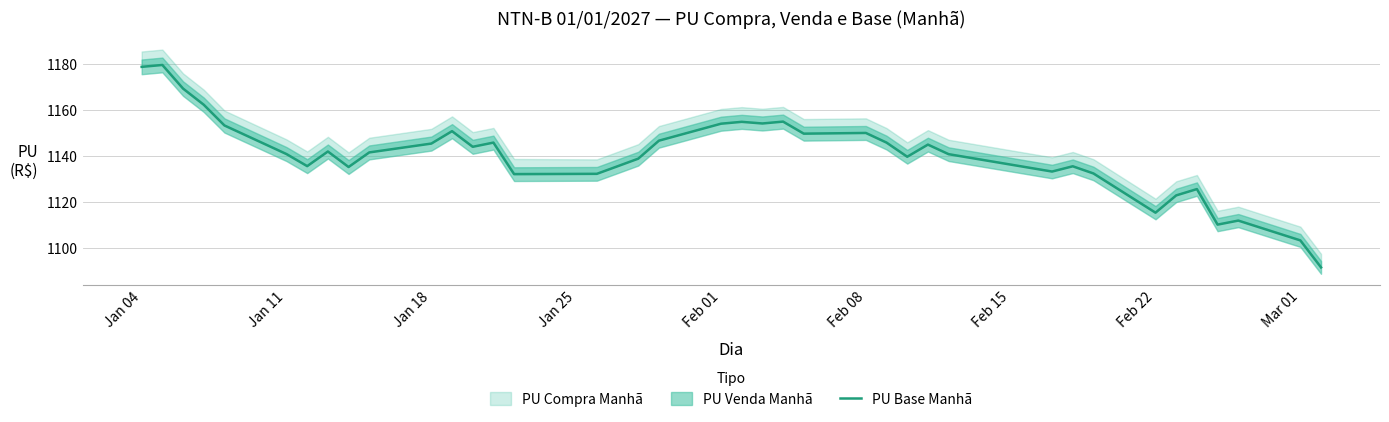

What is the smallest value displayed?

1091.7